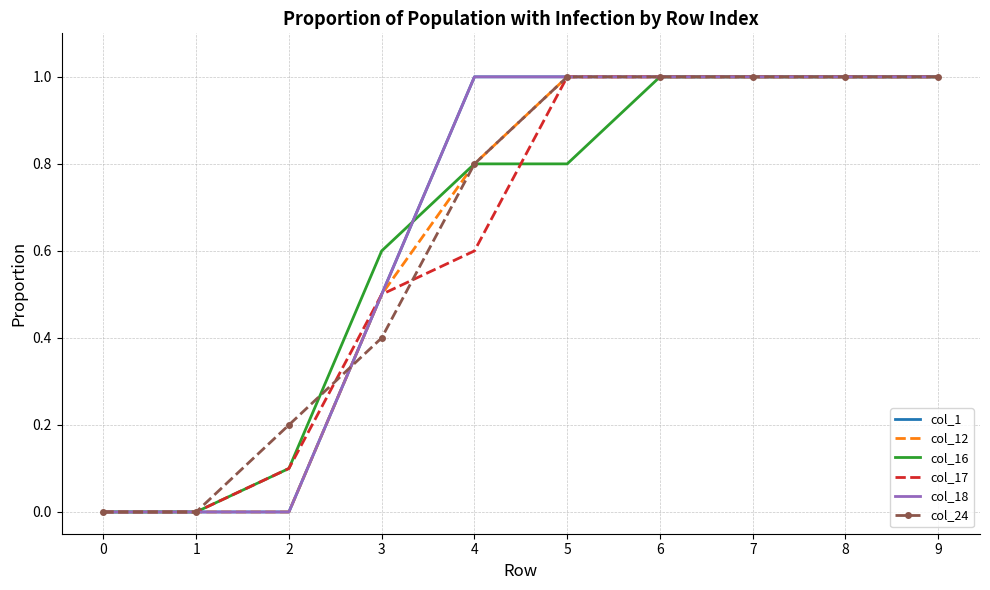

Between 7 and 6, which is larger?

7